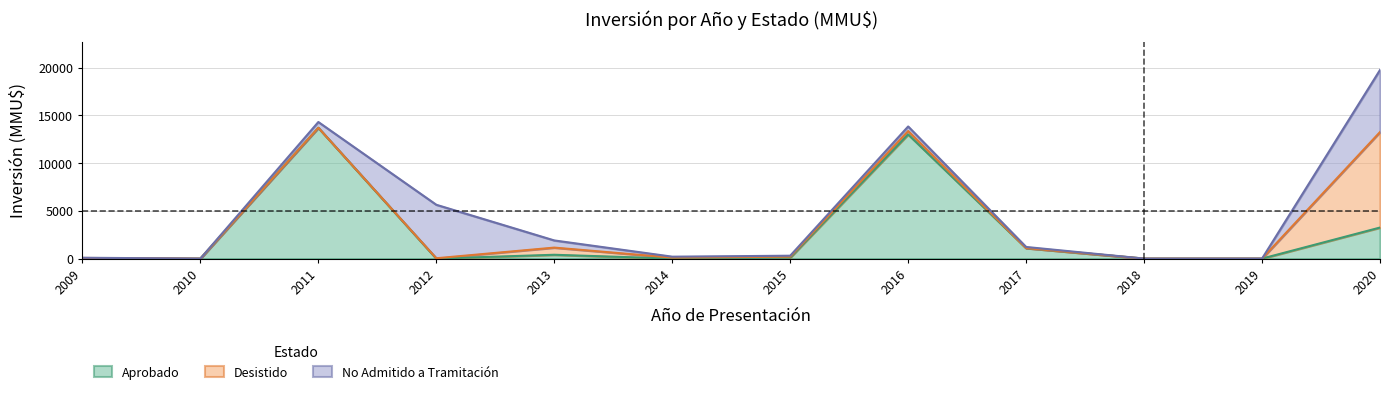

What is the sum of the Desistido values at 6 and 0?

150